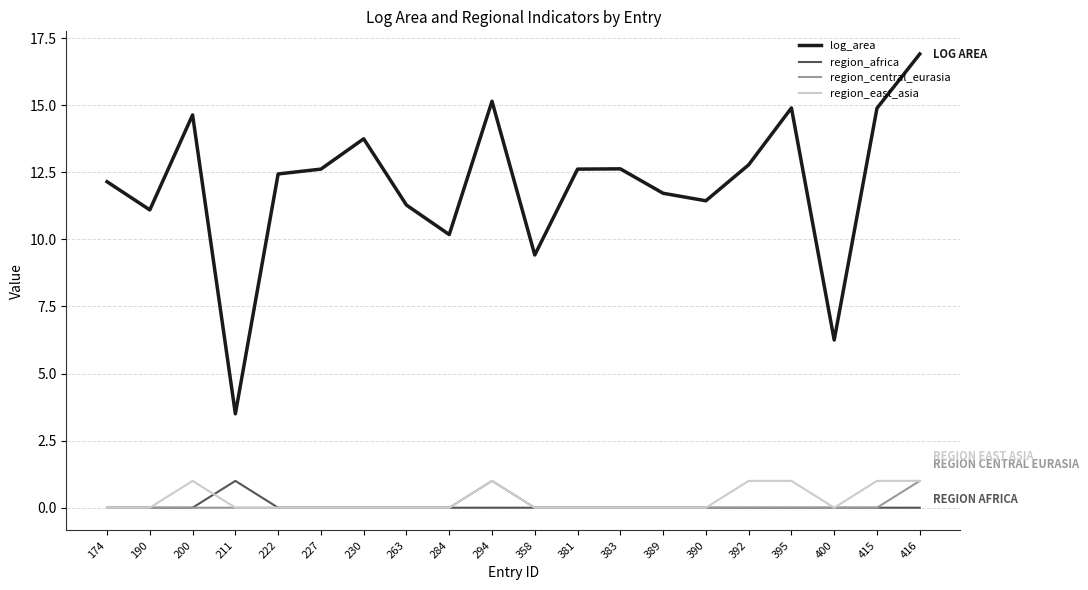

In region_central_eurasia, how many points are higher than both neighbors (excluding endpoints)?

1